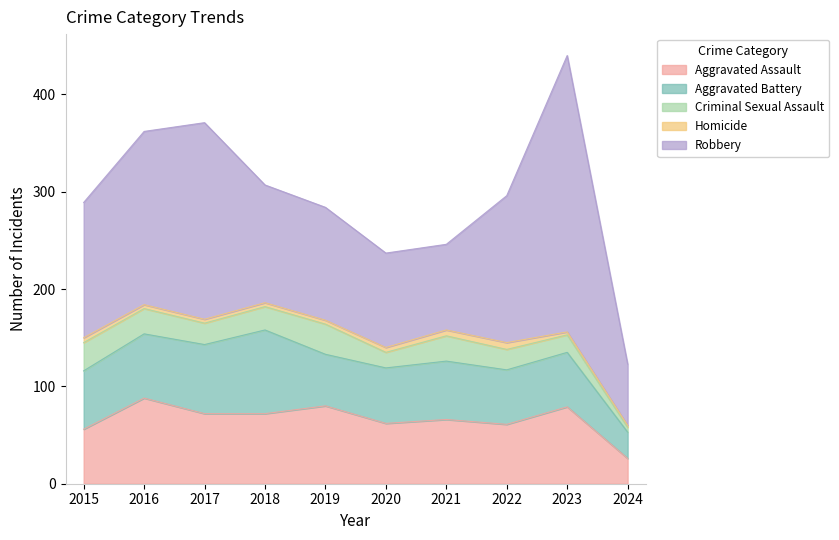

Which series has the widest spread of values?

Robbery